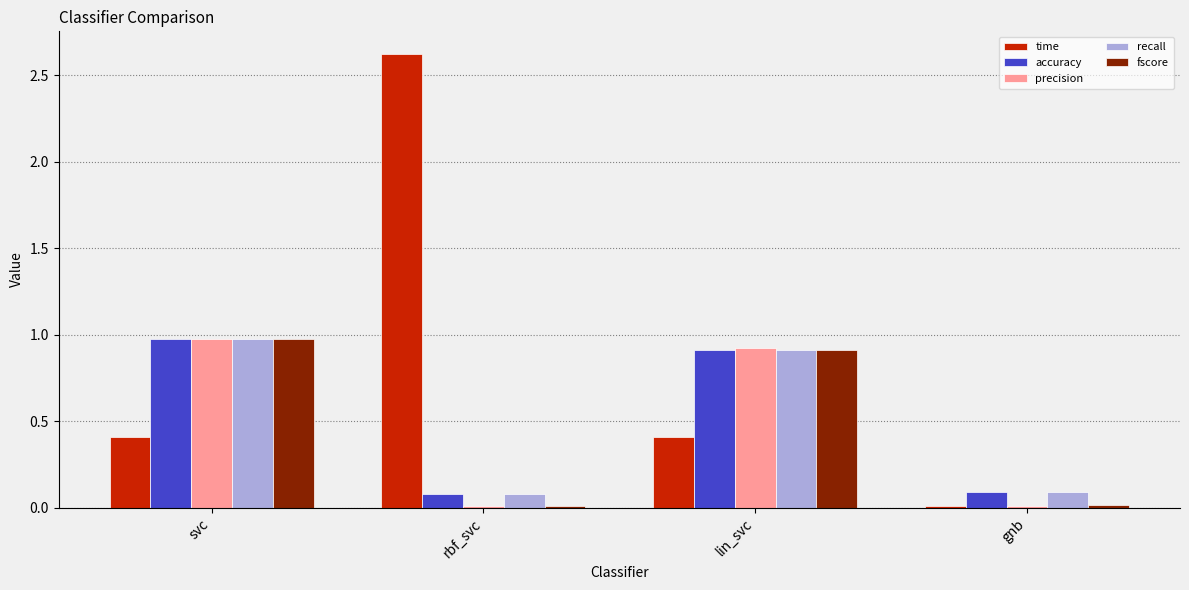

What are all the series names shown in the legend?

time, accuracy, precision, recall, fscore